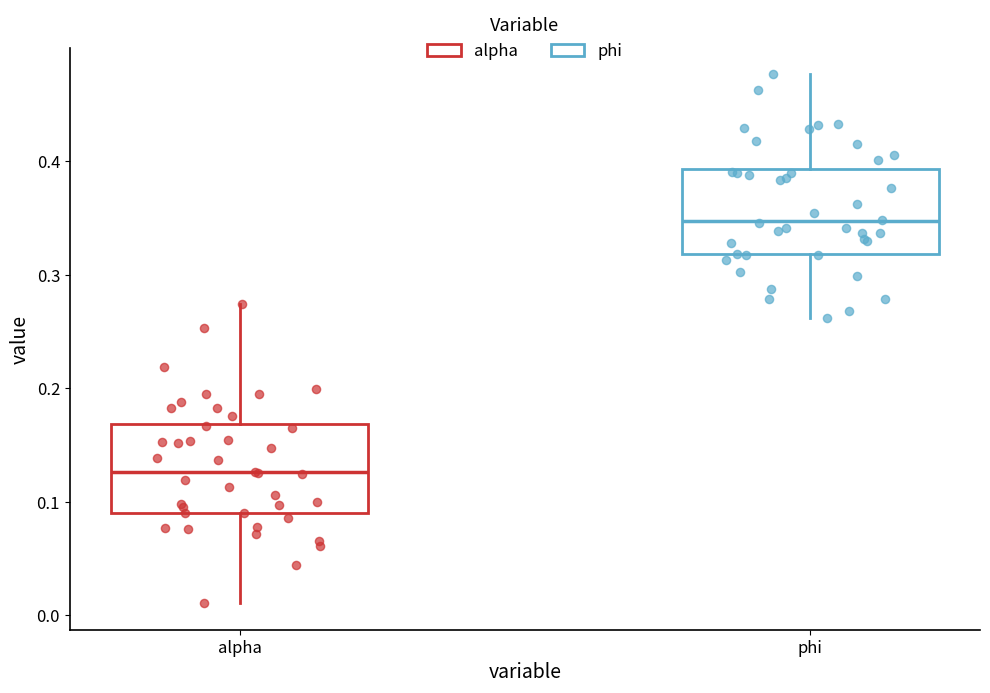

Where does the upper whisker of the box for alpha end on the y-axis? The values are not printed on the chart, so give them approximately, as read against the axis.

0.27